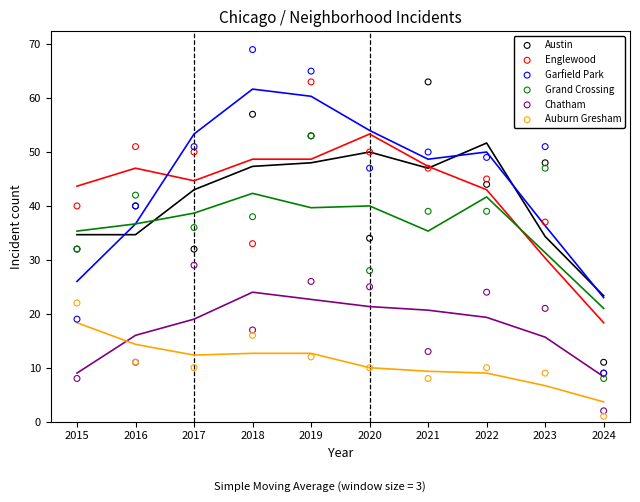

Which series contains the highest Y value?

Garfield Park